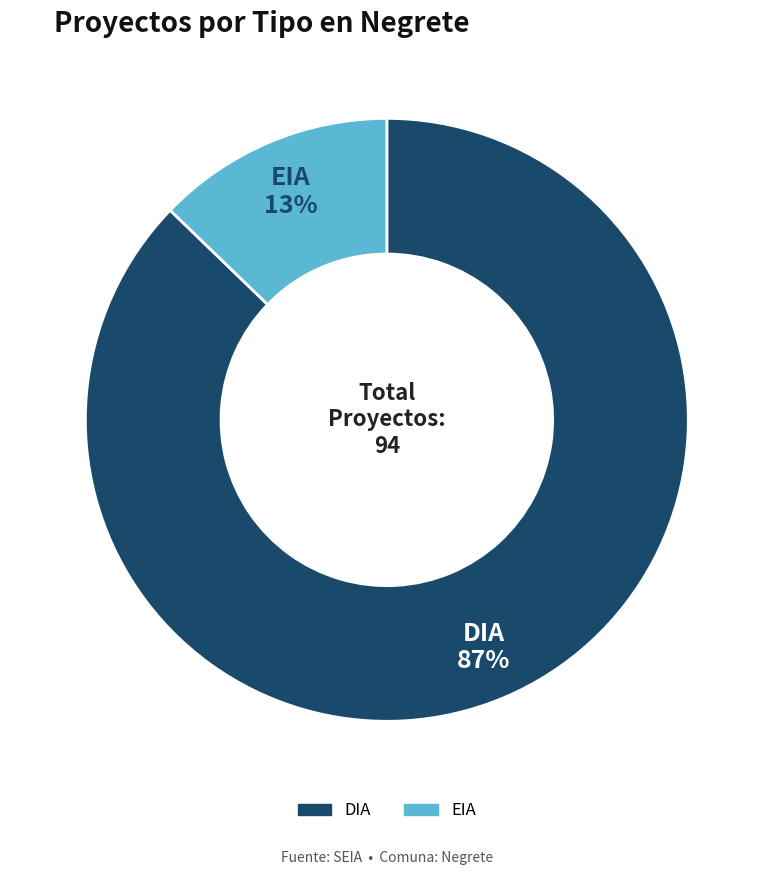

The EIA slice represents 13% of the pie. True or false?

True